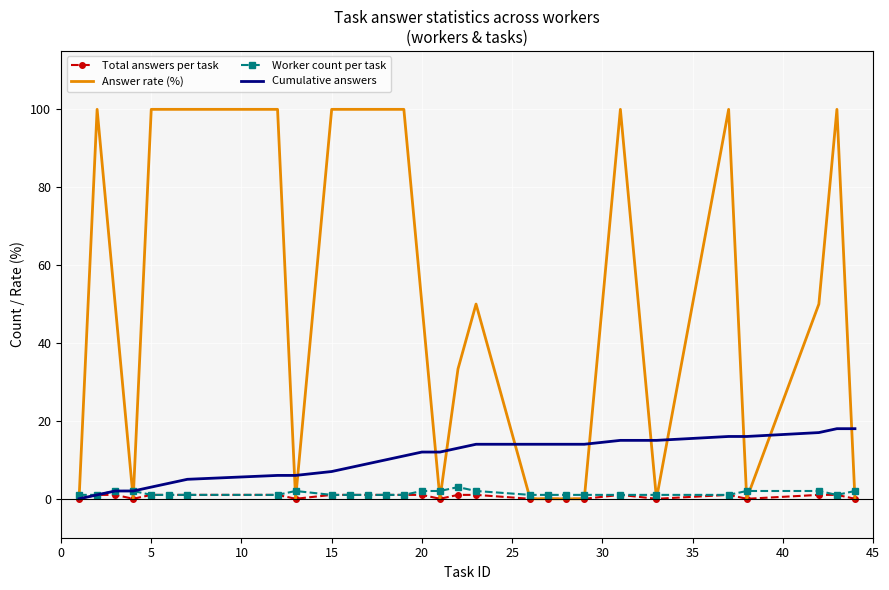

What are all the series names shown in the legend?

Total answers per task, Answer rate (%), Worker count per task, Cumulative answers